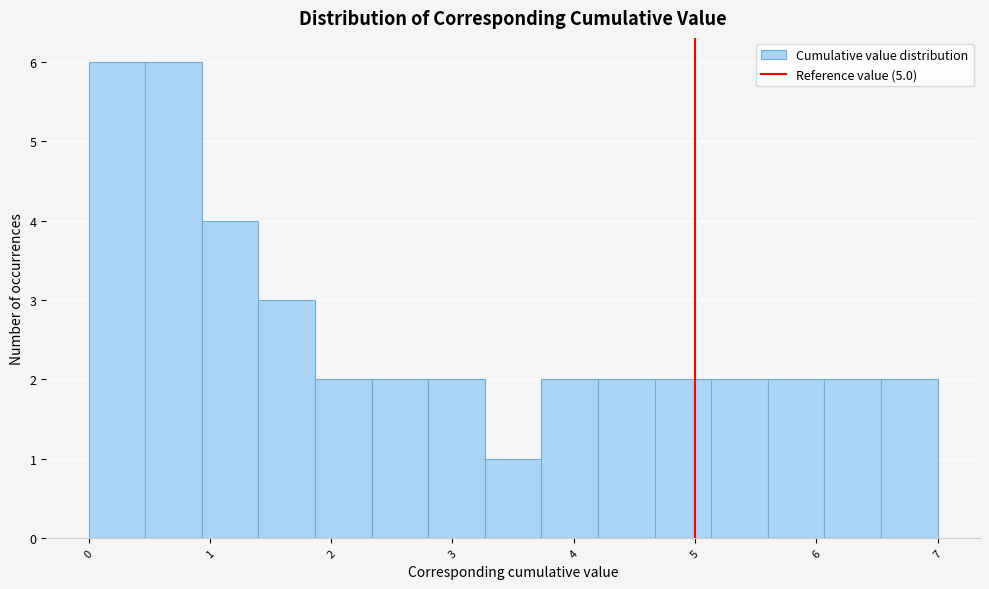

Reading left to right, list every bar in this chart as the range it spans on the x-axis followed by its height. Neither the bar edges nor the heights are printed on the chart, so give them approximately, as read against the axes.

0.0 to 0.5: 6
0.5 to 0.9: 6
0.9 to 1.4: 4
1.4 to 1.9: 3
1.9 to 2.3: 2
2.3 to 2.8: 2
2.8 to 3.3: 2
3.3 to 3.7: 1
3.7 to 4.2: 2
4.2 to 4.7: 2
4.7 to 5.1: 2
5.1 to 5.6: 2
5.6 to 6.1: 2
6.1 to 6.5: 2
6.5 to 7.0: 2